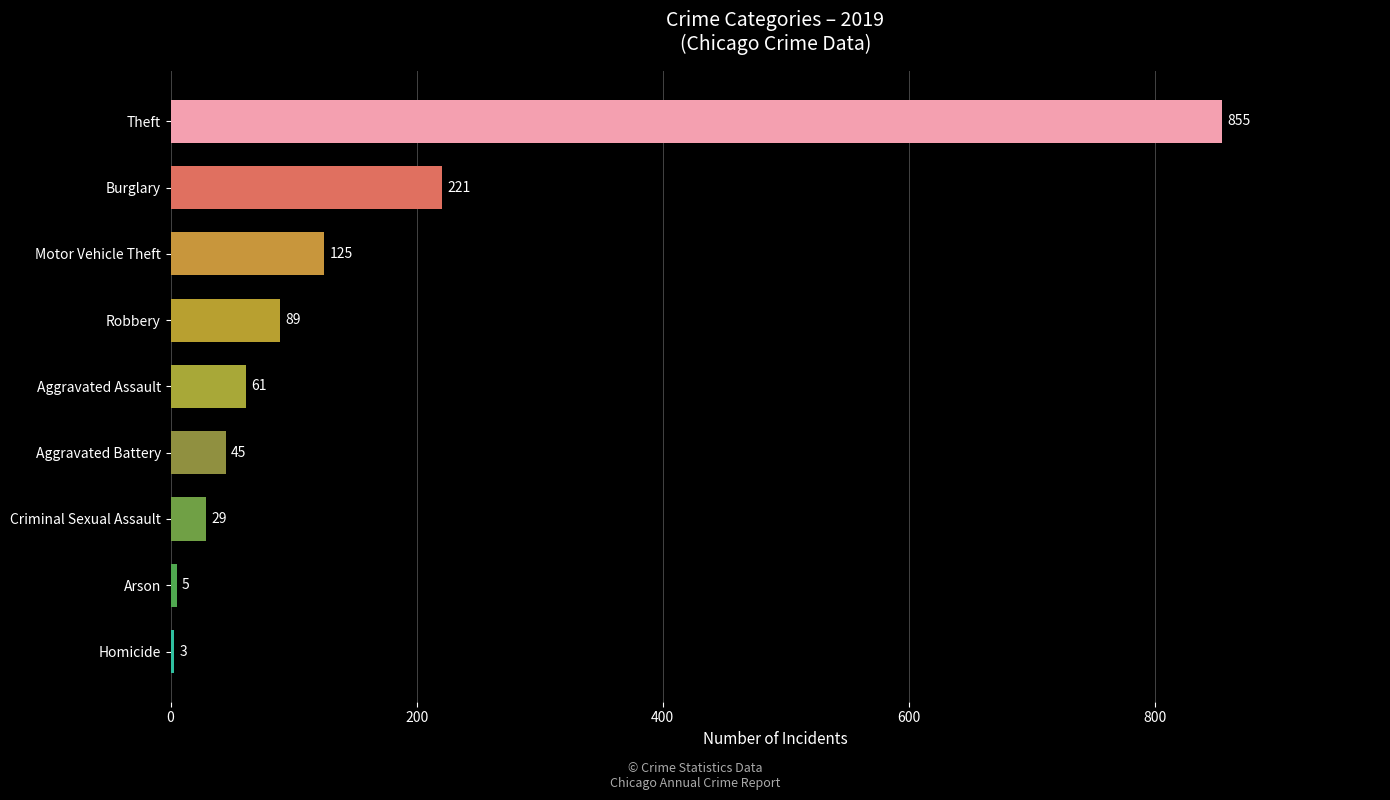

What is the difference between the maximum and minimum values?

852